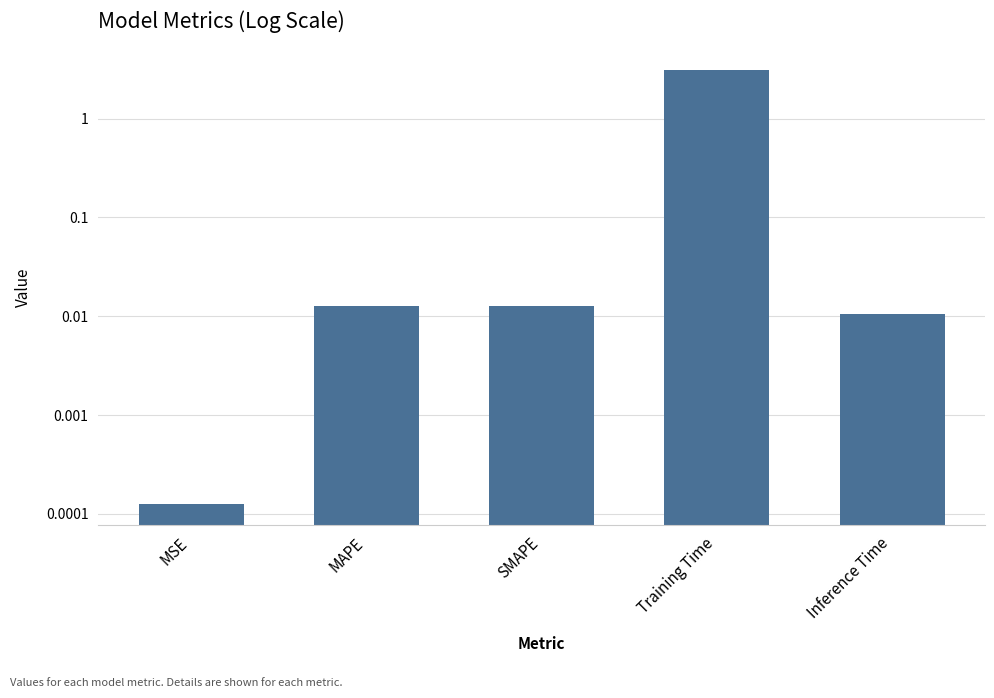

List the labels in order of value, largest first.

Training Time, MAPE, SMAPE, Inference Time, MSE